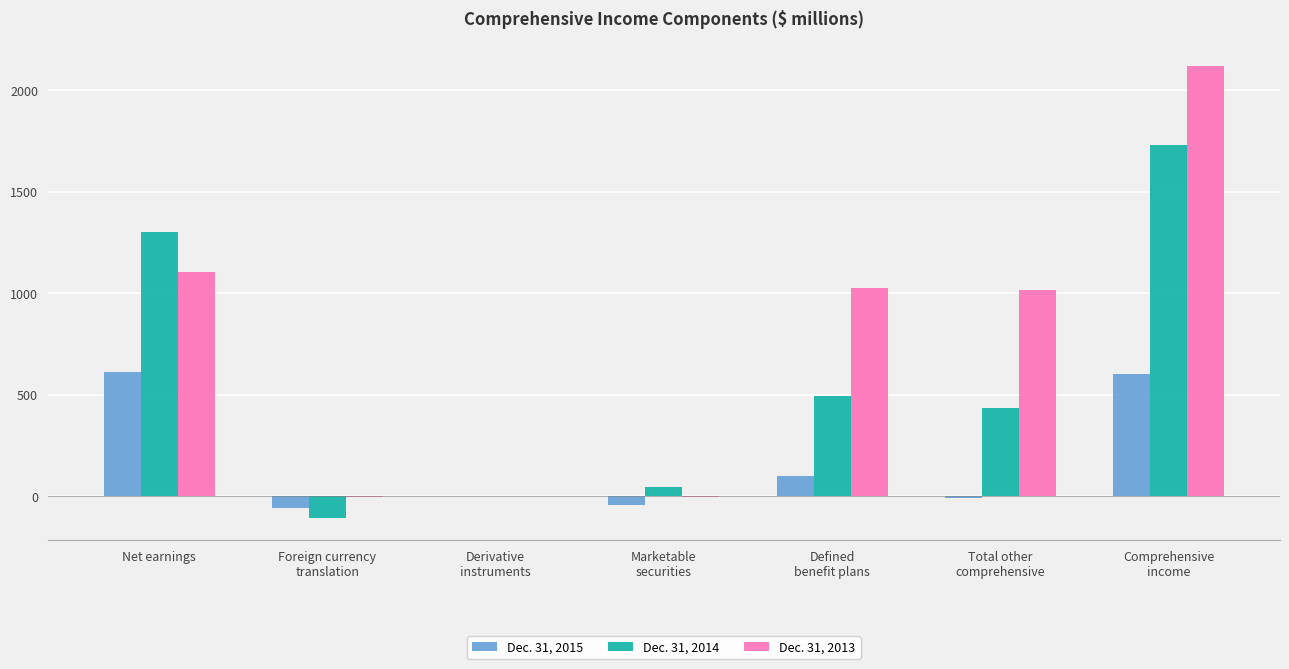

How many groups of bars are there?

7